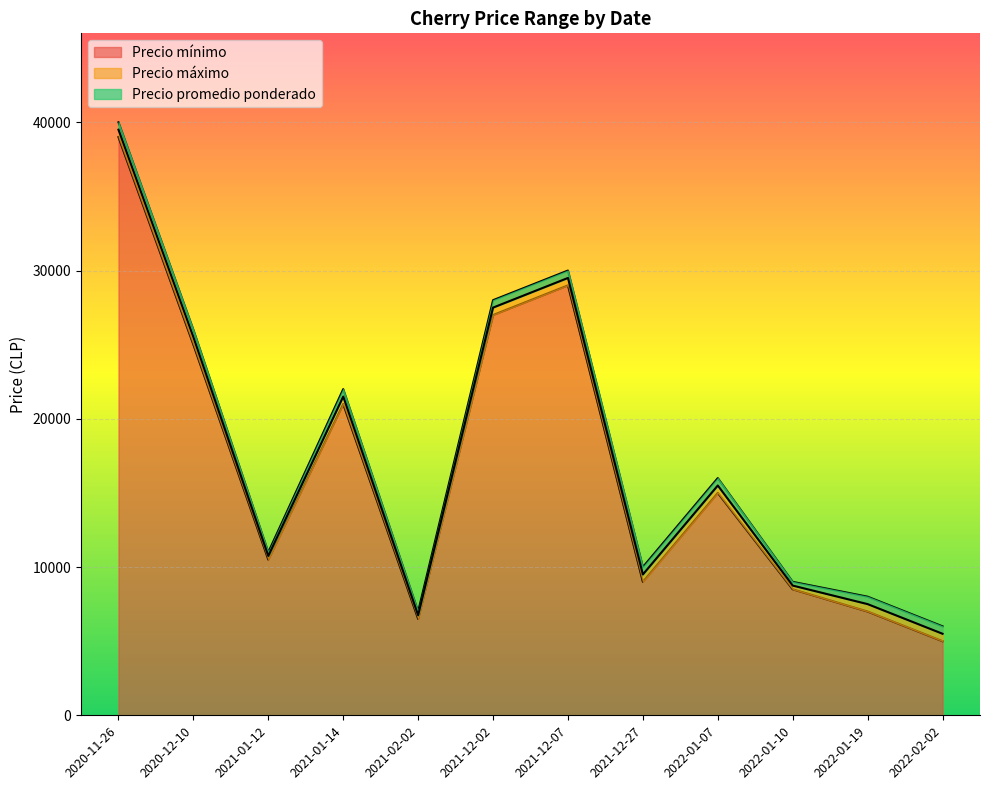

Which category has the lowest value across all series?

2022-02-02